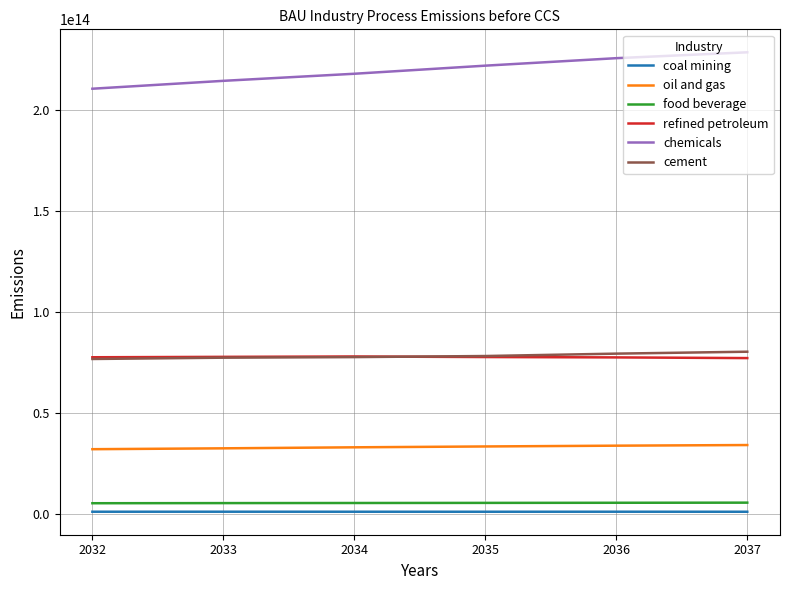

The value of refined petroleum at 2032 is 117921974472412. True or false?

False